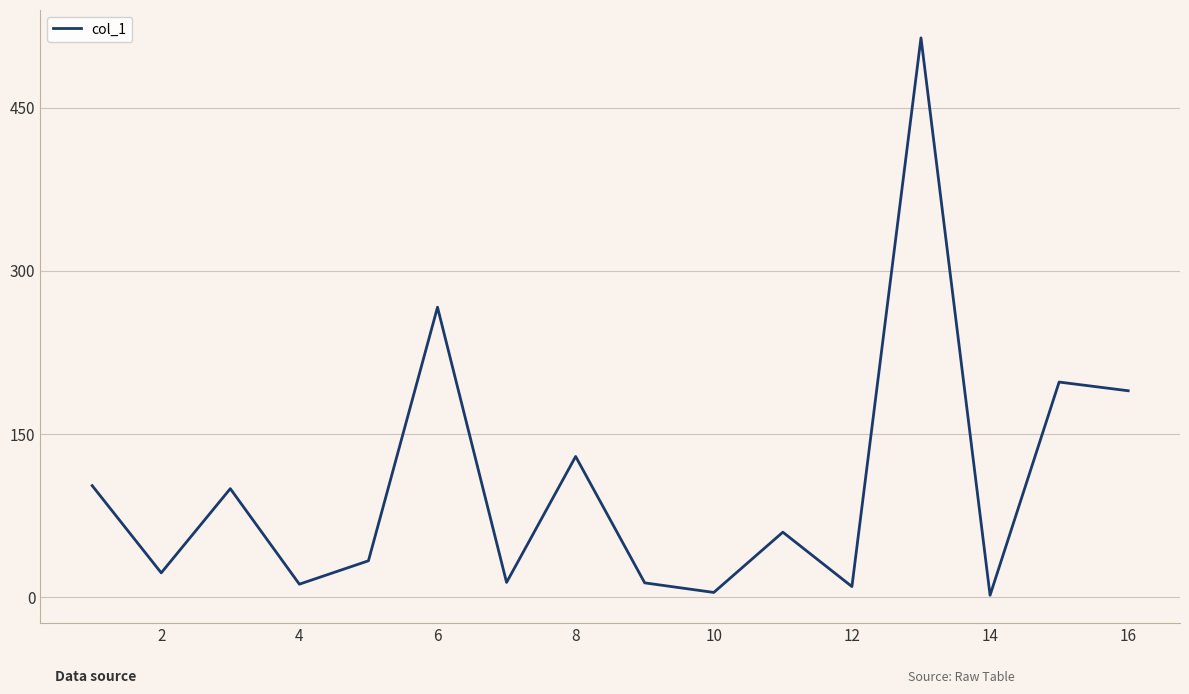

What is the maximum value shown in the chart?

514.2